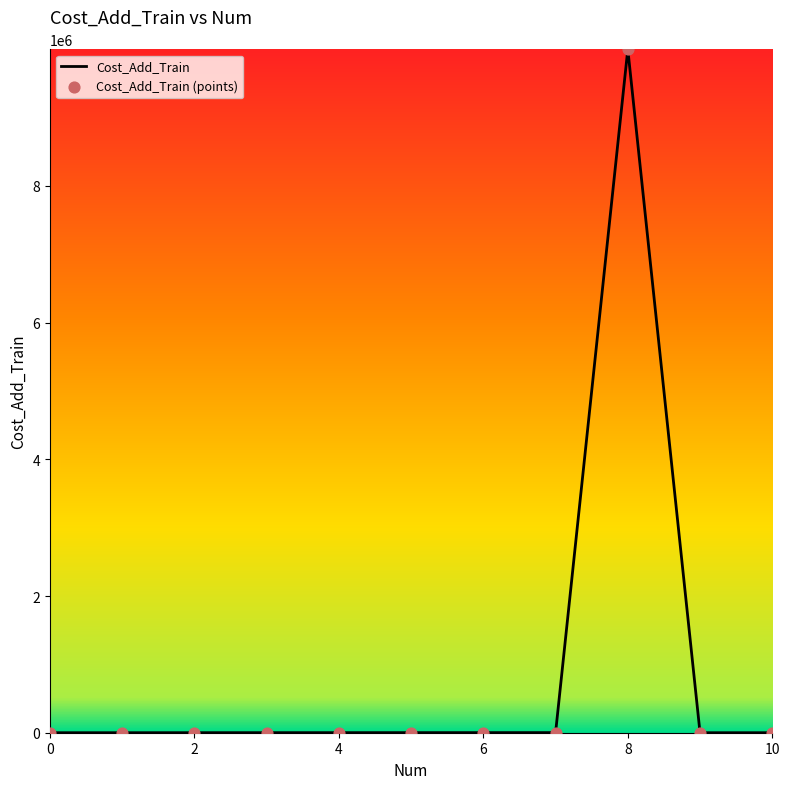

What is the greatest value displayed?

9999999